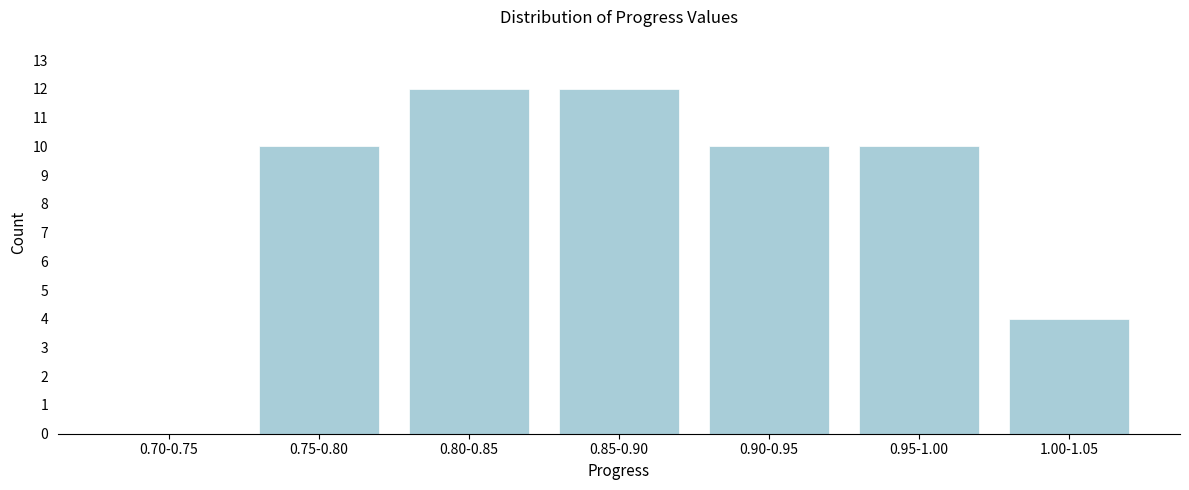

Reading left to right, extract all data points from this chart.

0.70-0.75=0	0.75-0.80=10	0.80-0.85=12	0.85-0.90=12	0.90-0.95=10	0.95-1.00=10	1.00-1.05=4